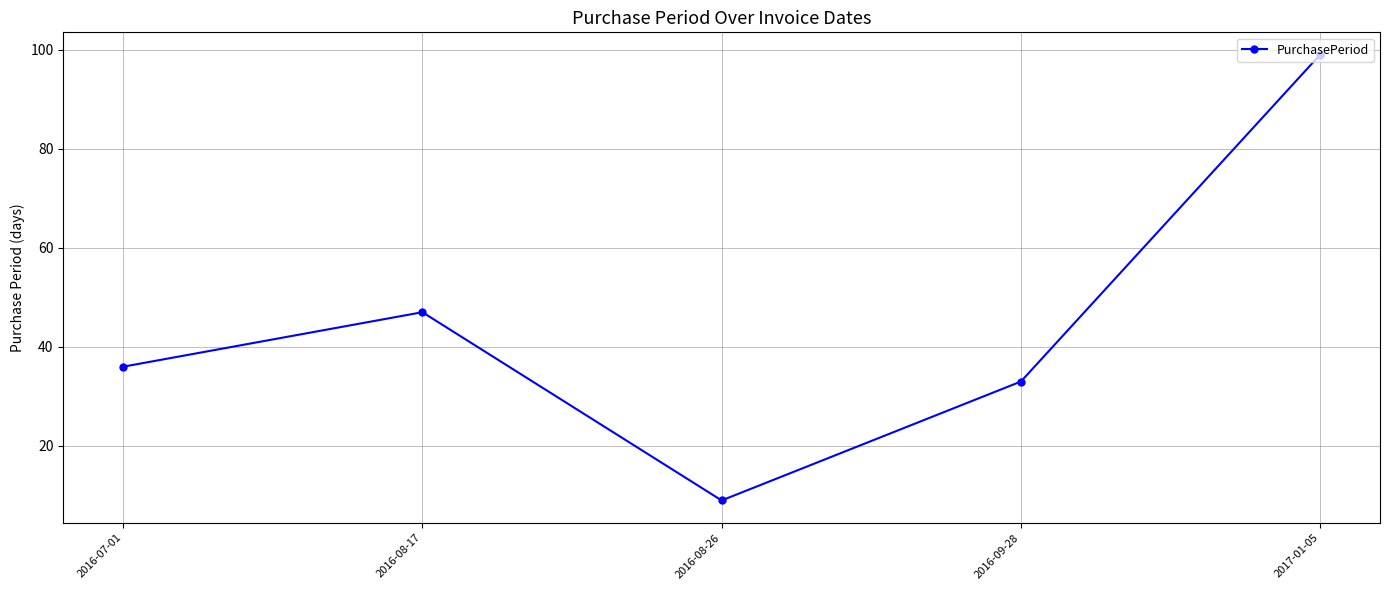

What is the maximum value shown in the chart?

99